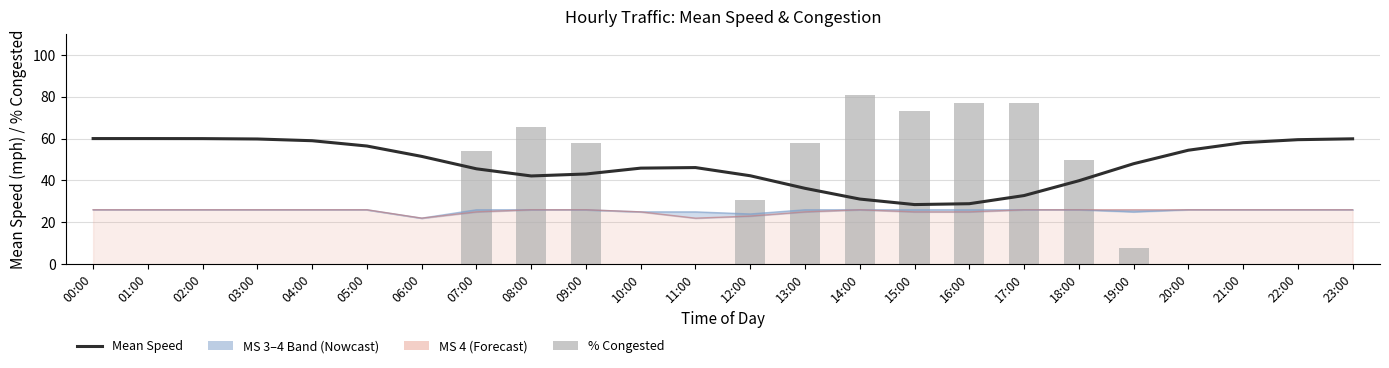

Reading right to left, what are all the values shown in this chart?

Mean Speed (smoothed): 23:00=59.9	22:00=59.5	21:00=58.0	20:00=54.4	19:00=48.0	18:00=39.9	17:00=32.8	16:00=28.9	15:00=28.5	14:00=31.1	13:00=36.2	12:00=42.2	11:00=46.2	10:00=45.9	09:00=43.1	08:00=42.1	07:00=45.6	06:00=51.5	05:00=56.4	04:00=59.0	03:00=59.8	02:00=60.0	01:00=60.0	00:00=60.0
MS 3 good days: 23:00=26.0	22:00=26.0	21:00=26.0	20:00=26.0	19:00=25.0	18:00=26.0	17:00=26.0	16:00=26.0	15:00=26.0	14:00=26.0	13:00=26.0	12:00=24.0	11:00=25.0	10:00=25.0	09:00=26.0	08:00=26.0	07:00=26.0	06:00=22.0	05:00=26.0	04:00=26.0	03:00=26.0	02:00=26.0	01:00=26.0	00:00=26.0
MS 4 good days: 23:00=26.0	22:00=26.0	21:00=26.0	20:00=26.0	19:00=26.0	18:00=26.0	17:00=26.0	16:00=25.0	15:00=25.0	14:00=26.0	13:00=25.0	12:00=23.0	11:00=22.0	10:00=25.0	09:00=26.0	08:00=26.0	07:00=25.0	06:00=22.0	05:00=26.0	04:00=26.0	03:00=26.0	02:00=26.0	01:00=26.0	00:00=26.0
% Congested: 23:00=0.0	22:00=0.0	21:00=0.0	20:00=0.0	19:00=7.7	18:00=50.0	17:00=76.9	16:00=76.9	15:00=73.1	14:00=80.8	13:00=57.7	12:00=30.8	11:00=0.0	10:00=0.0	09:00=57.7	08:00=65.4	07:00=53.8	06:00=0.0	05:00=0.0	04:00=0.0	03:00=0.0	02:00=0.0	01:00=0.0	00:00=0.0